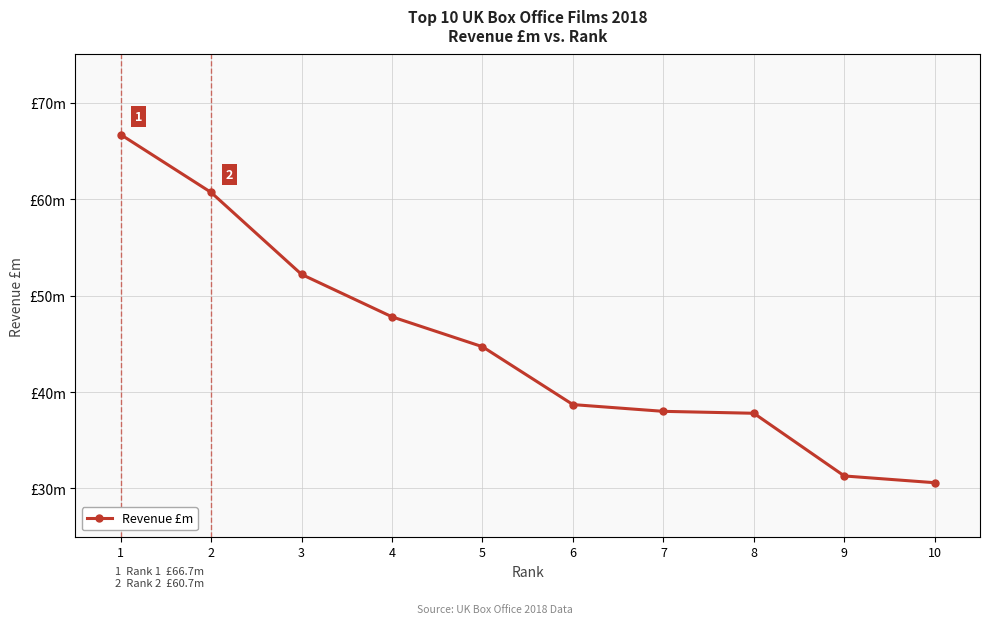

Is it true that the value at 10 is 44.5?

False